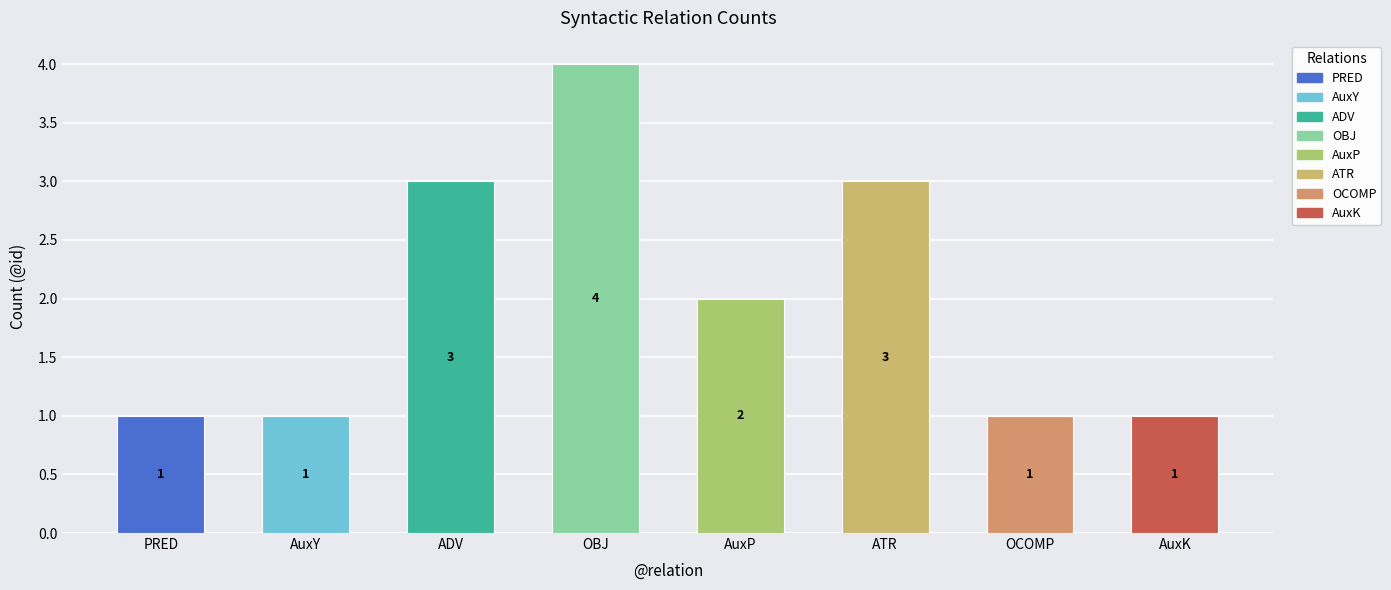

How many series are shown in this chart?

1